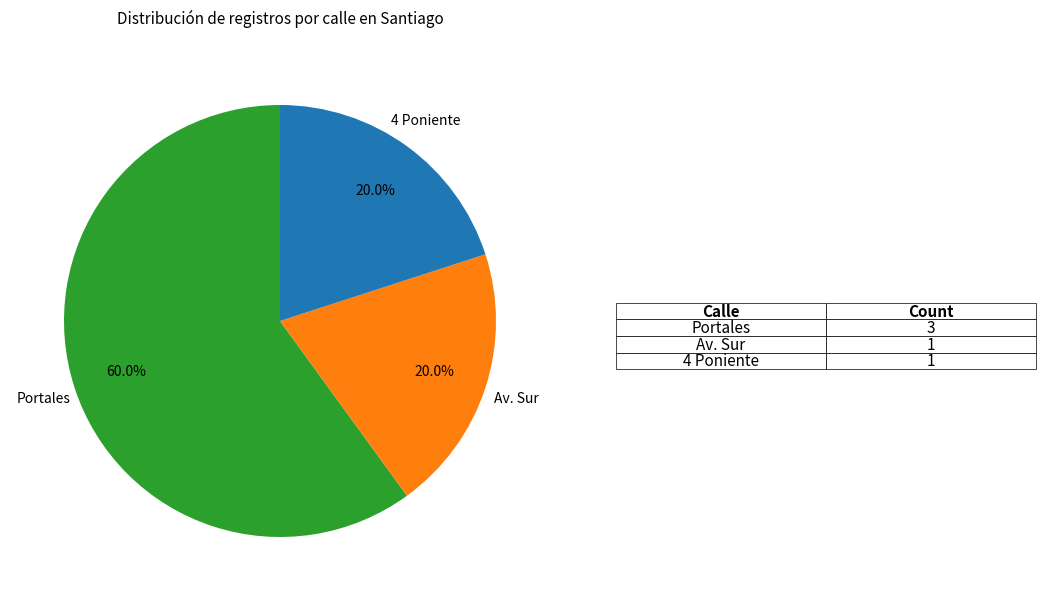

Is there any slice that represents more than half of the pie?

Yes